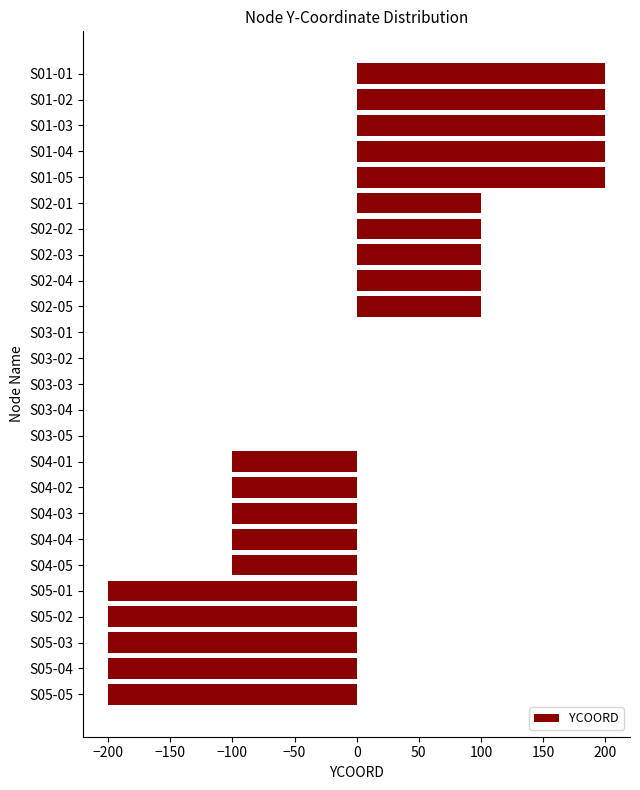

Which has a higher value, S02-03 or S05-03?

S02-03